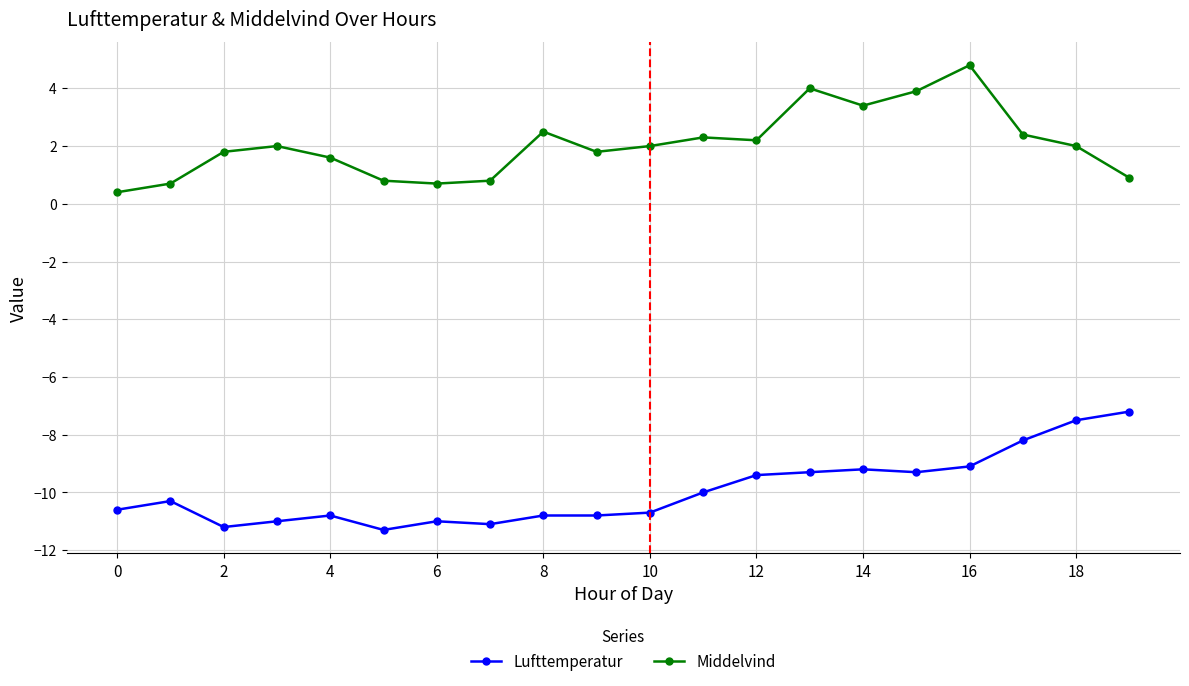

Which series has the largest total across all categories?

Middelvind